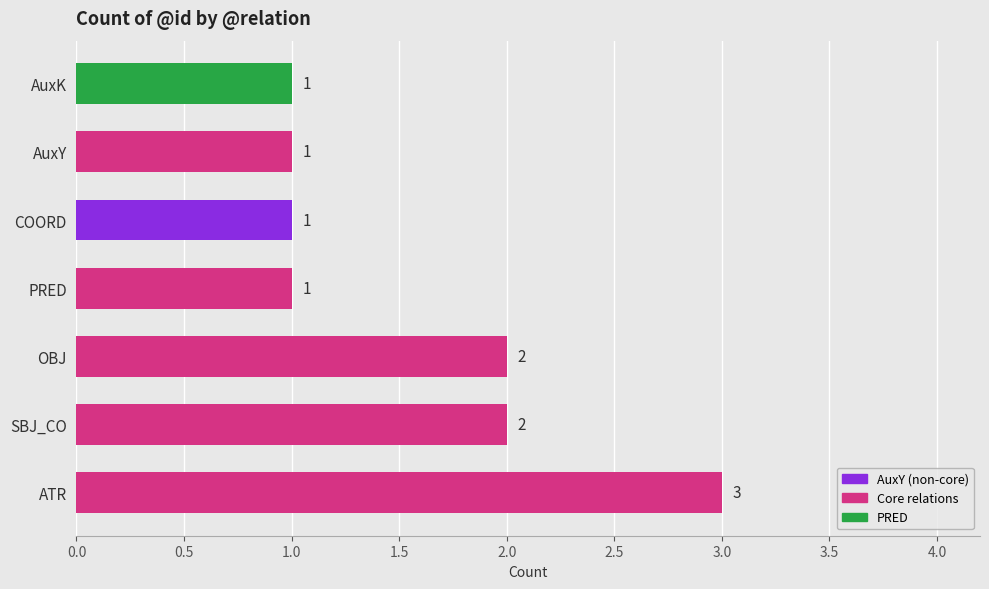

Approximately how many times larger is the value at PRED compared to AuxY?

1.0